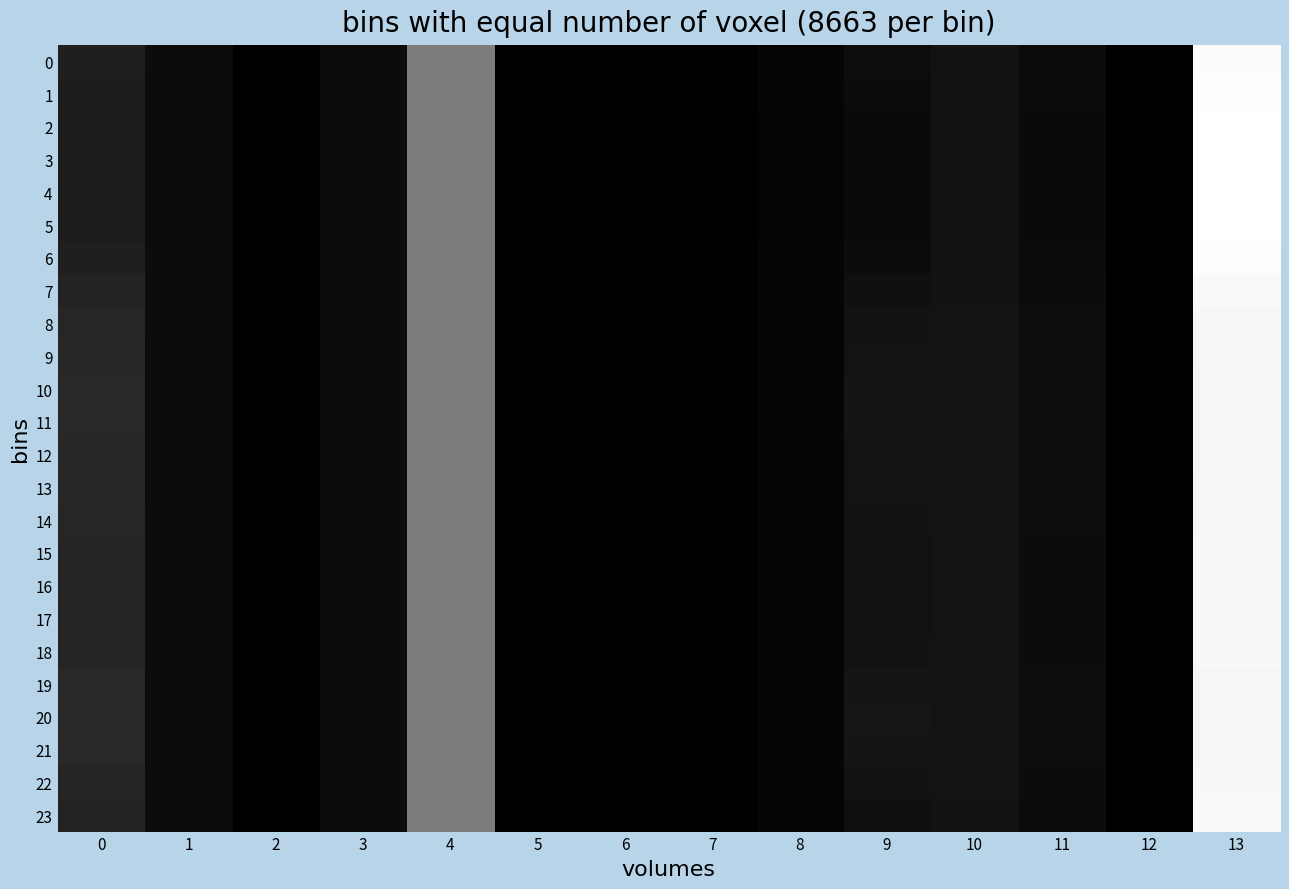

At which category is the sum across all series the highest?

13